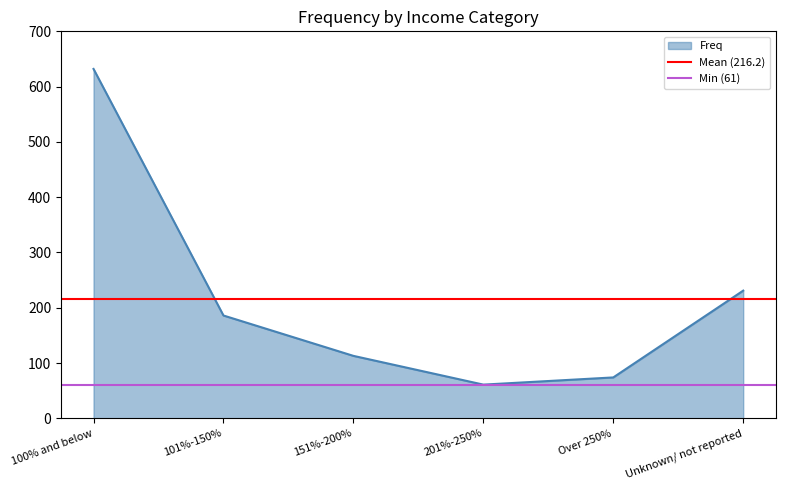

True or false: Freq has a value of 186 at 101%-150%.

True